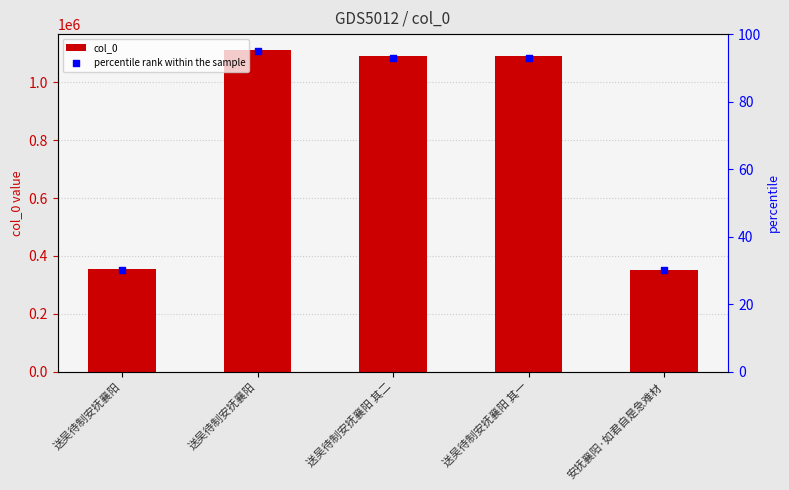

At how many categories does at least one series exceed 315507?

5